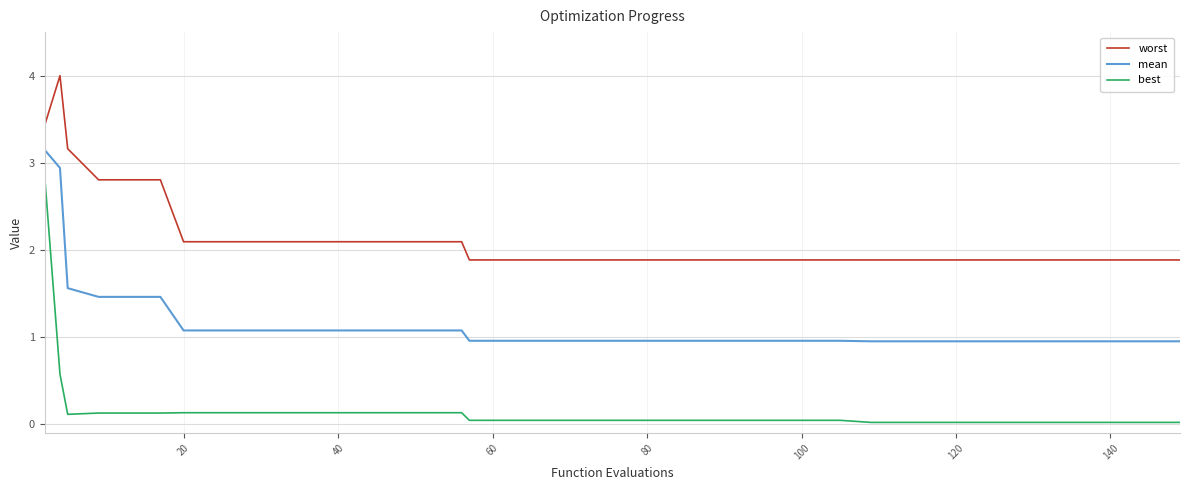

Rank the series by their maximum value, from highest to lowest.

worst, mean, best